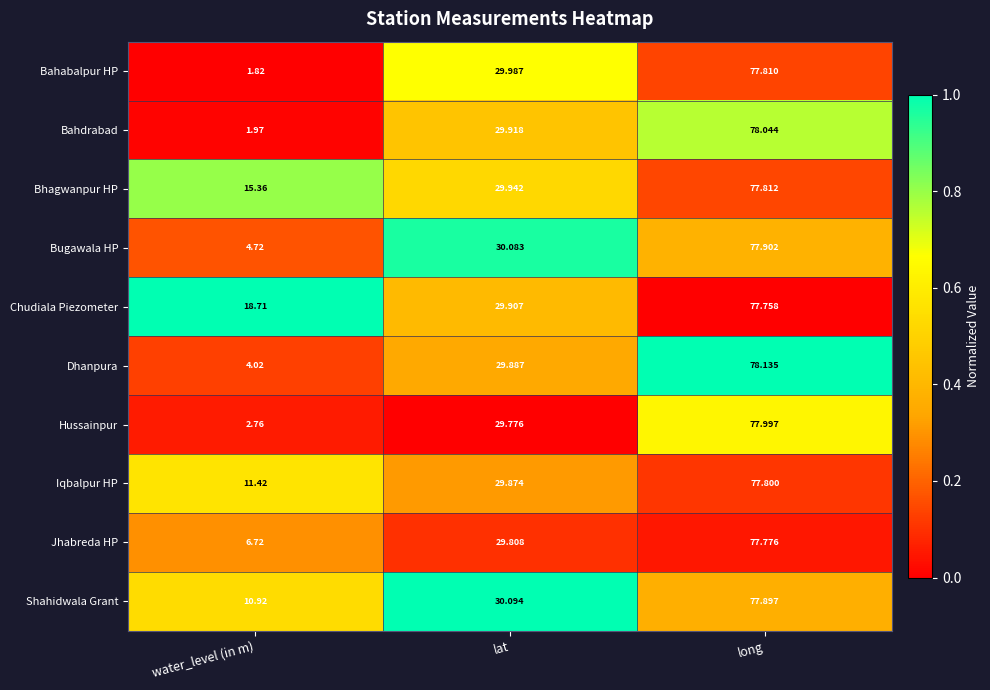

Which series has the largest range (max minus min)?

Bahdrabad